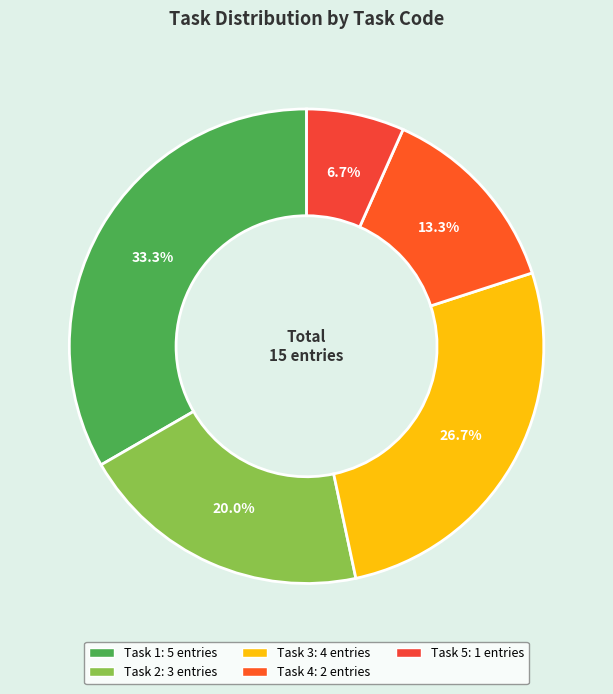

How many slices are in this pie chart?

5